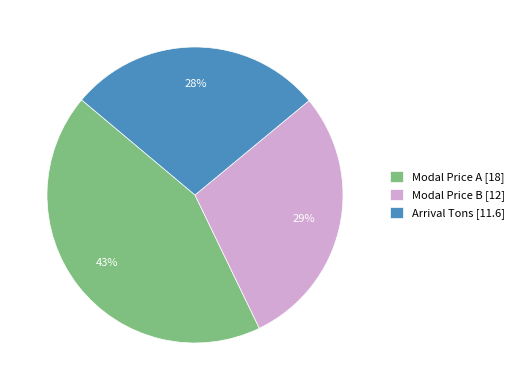

What is the smallest slice in the pie chart?

Arrival Tons [11.6]